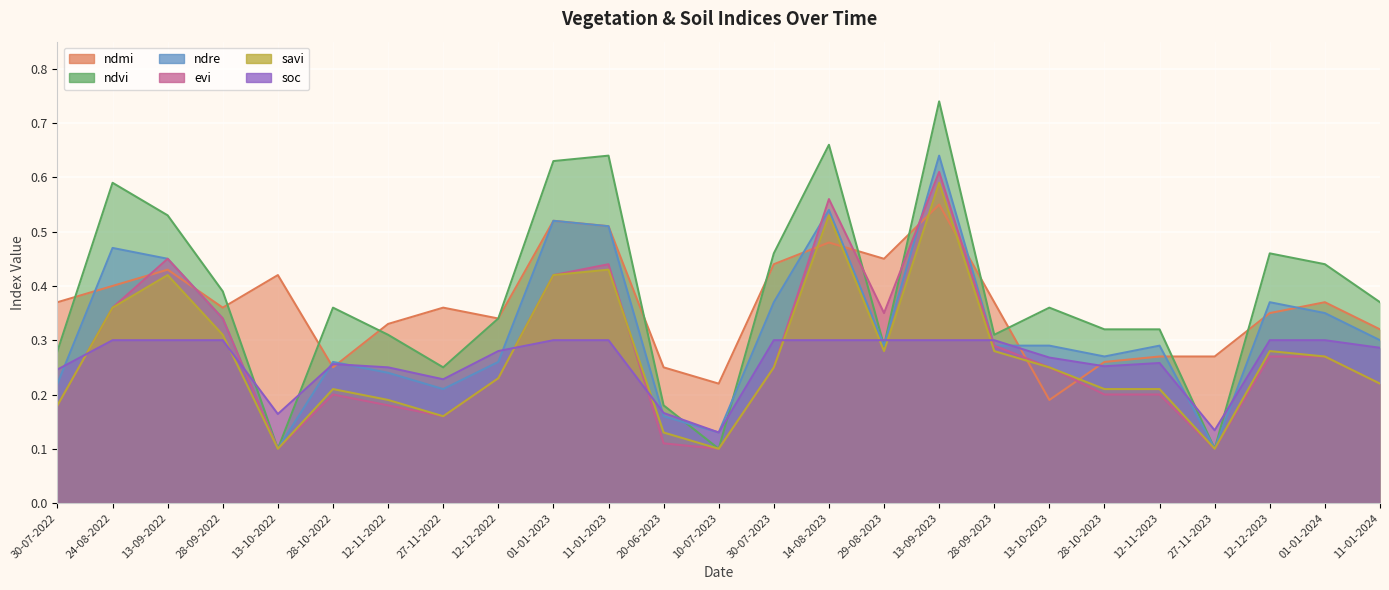

What is the label of the 19th point from the left?

13-10-2023